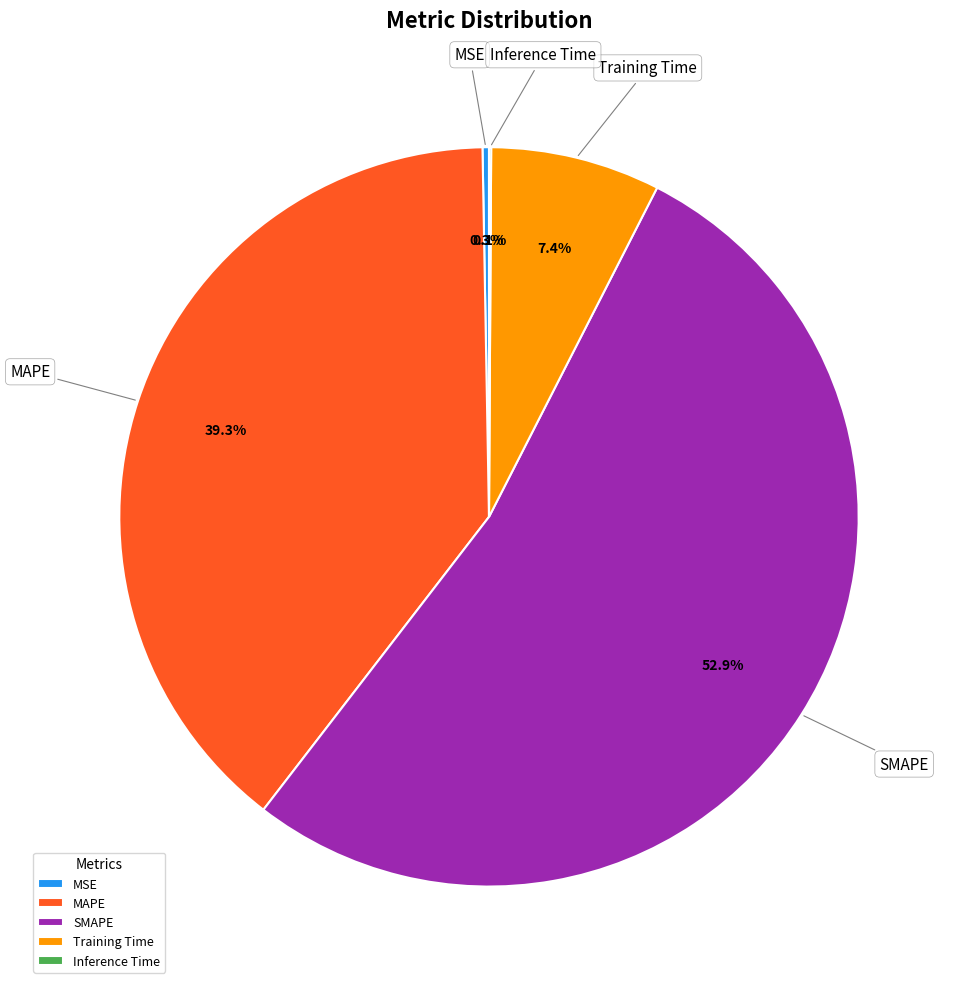

Is there any slice that represents more than half of the pie?

Yes